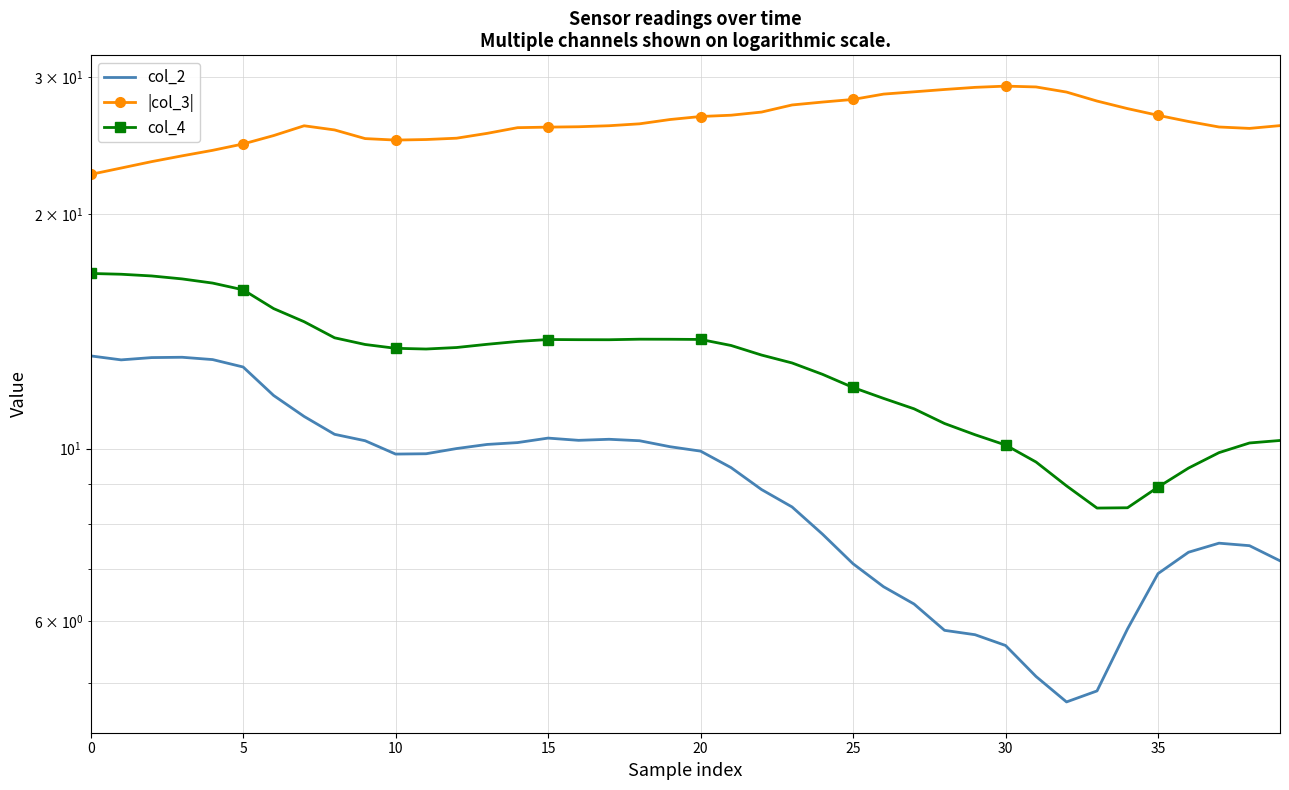

What is the sum of the col_4 values at 36 and 16?

23.2